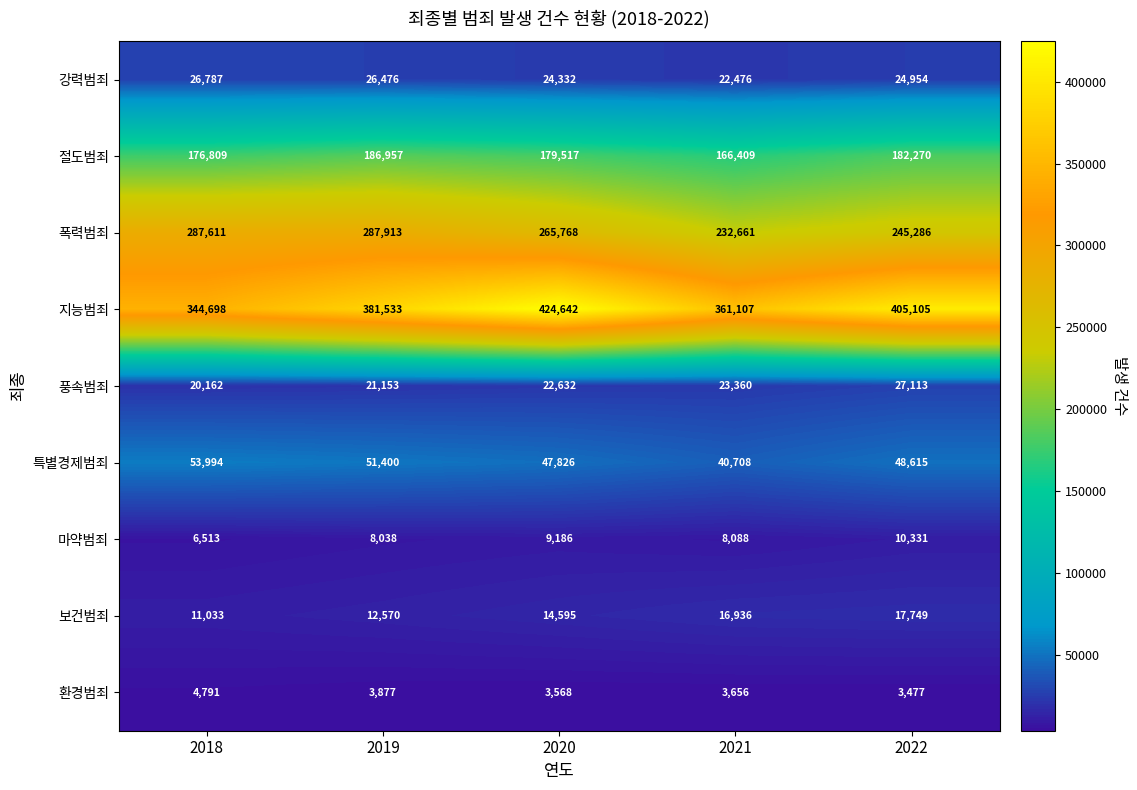

What is the difference between the highest and lowest values at 2018?

339907